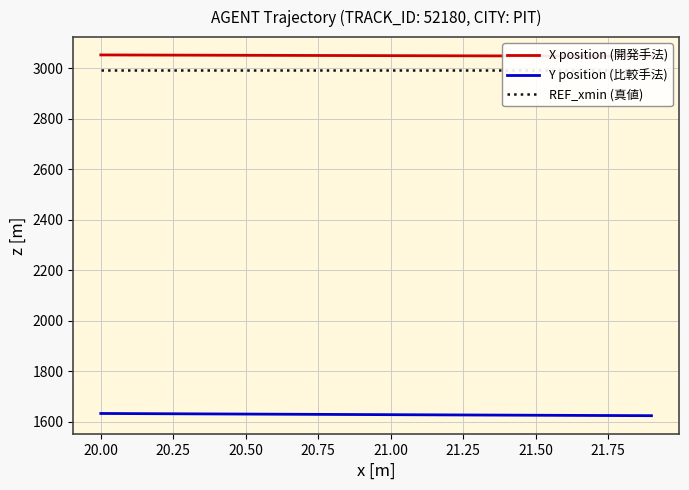

What is the lowest value of the Y position (比較手法) series?

1623.9